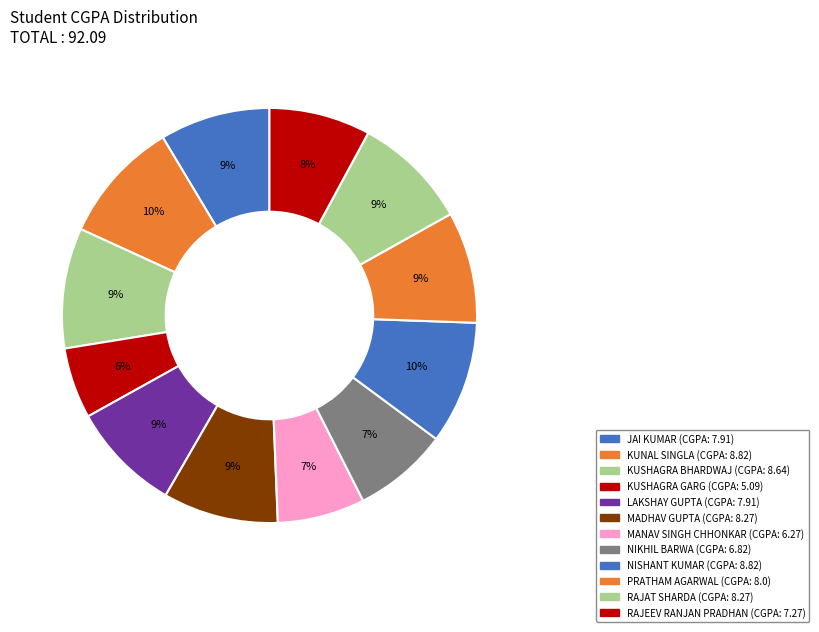

To the nearest percent, what portion does KUSHAGRA BHARDWAJ represent?

9%